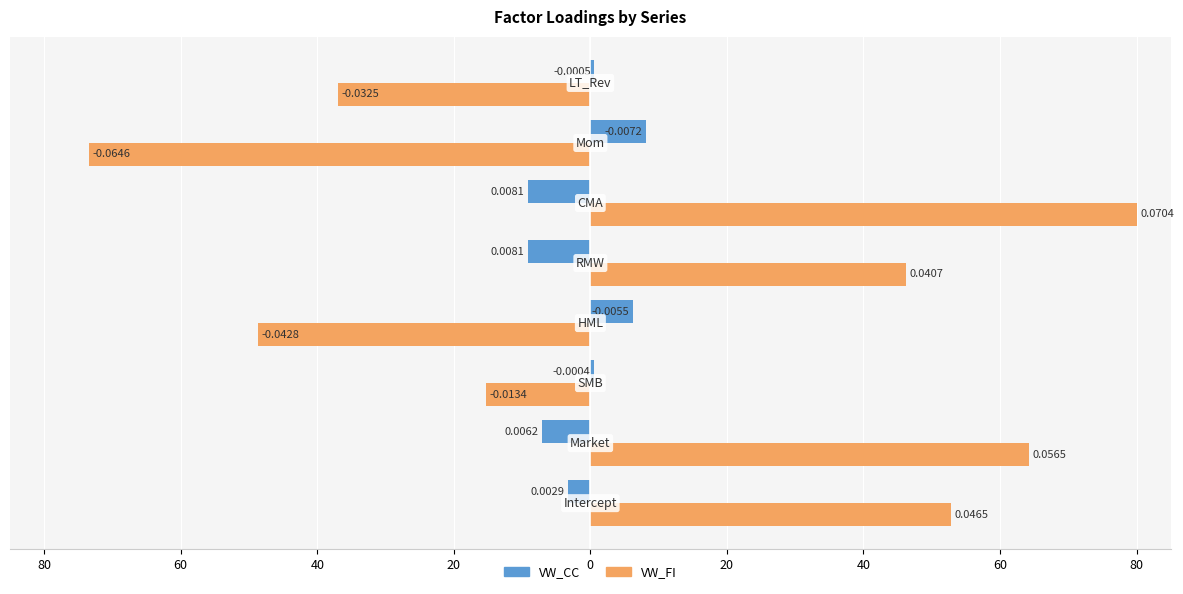

What are all the series names shown in the legend?

VW_CC, VW_FI